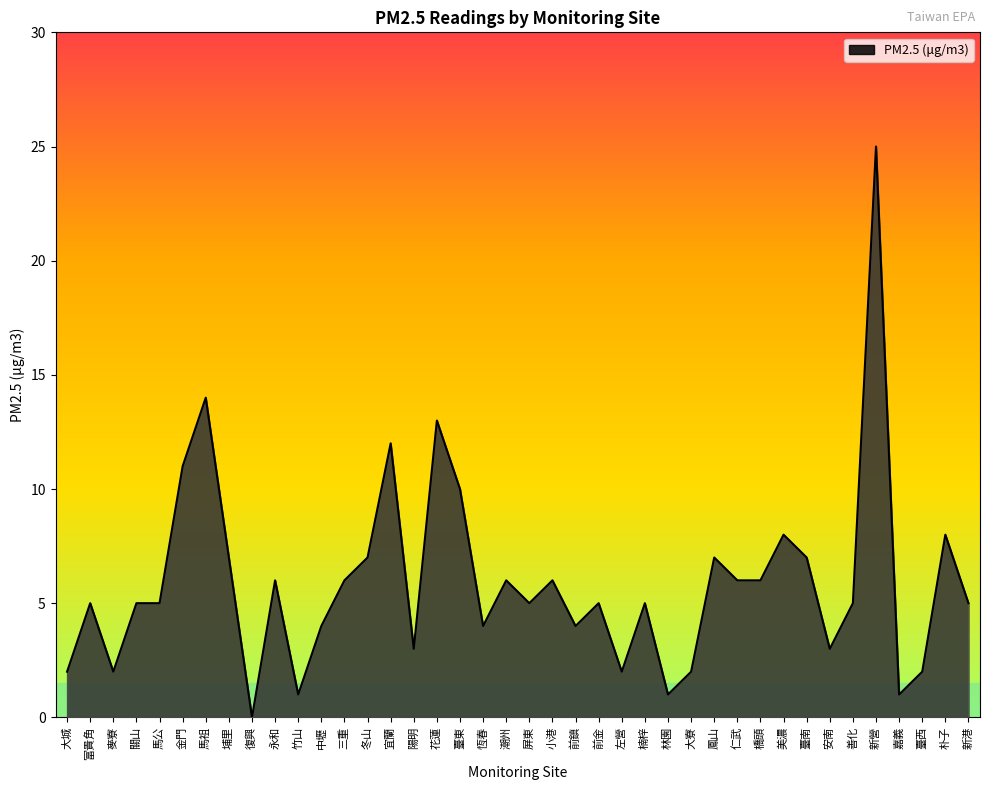

What position from the right is 美濃?

9